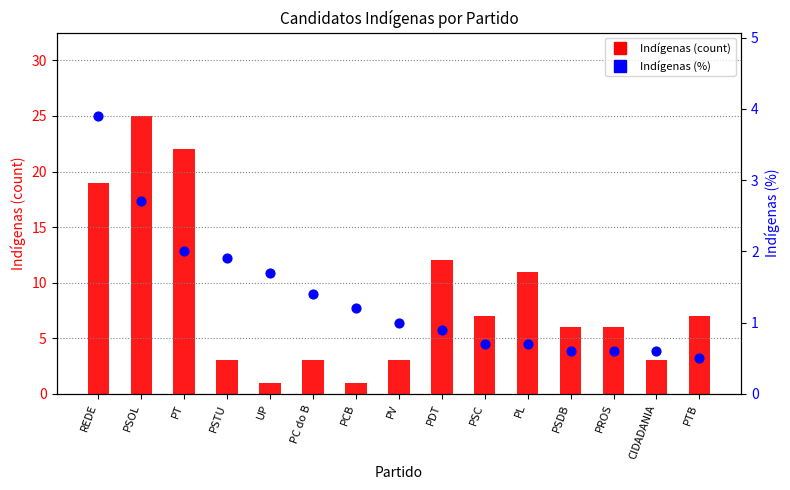

Which series contains the highest Y value?

Indígenas (count)